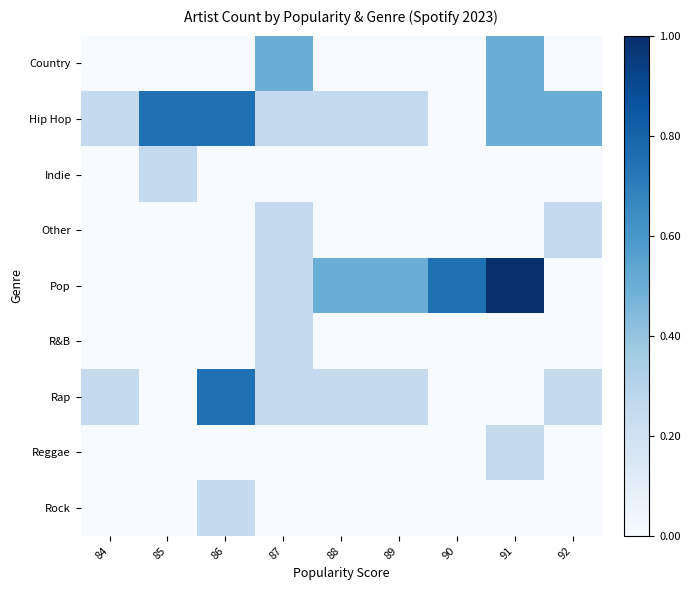

Reading right to left, extract all data points from this chart.

Country: 92=0.0	91=0.5	90=0.0	89=0.0	88=0.0	87=0.5	86=0.0	85=0.0	84=0.0
Hip Hop: 92=0.5	91=0.5	90=0.0	89=0.2	88=0.2	87=0.2	86=0.8	85=0.8	84=0.2
Indie: 92=0.0	91=0.0	90=0.0	89=0.0	88=0.0	87=0.0	86=0.0	85=0.2	84=0.0
Other: 92=0.2	91=0.0	90=0.0	89=0.0	88=0.0	87=0.2	86=0.0	85=0.0	84=0.0
Pop: 92=0.0	91=1.0	90=0.8	89=0.5	88=0.5	87=0.2	86=0.0	85=0.0	84=0.0
R&B: 92=0.0	91=0.0	90=0.0	89=0.0	88=0.0	87=0.2	86=0.0	85=0.0	84=0.0
Rap: 92=0.2	91=0.0	90=0.0	89=0.2	88=0.2	87=0.2	86=0.8	85=0.0	84=0.2
Reggae: 92=0.0	91=0.2	90=0.0	89=0.0	88=0.0	87=0.0	86=0.0	85=0.0	84=0.0
Rock: 92=0.0	91=0.0	90=0.0	89=0.0	88=0.0	87=0.0	86=0.2	85=0.0	84=0.0